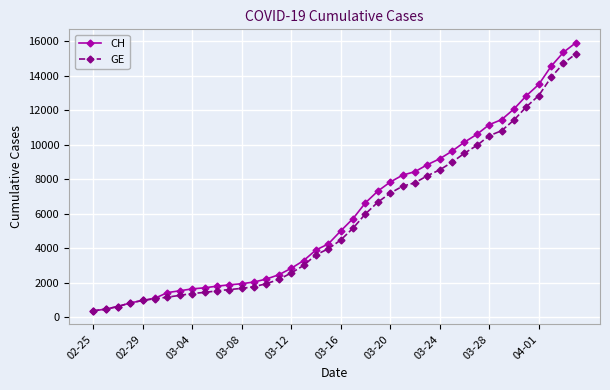

What is the lowest value of the GE series?

375